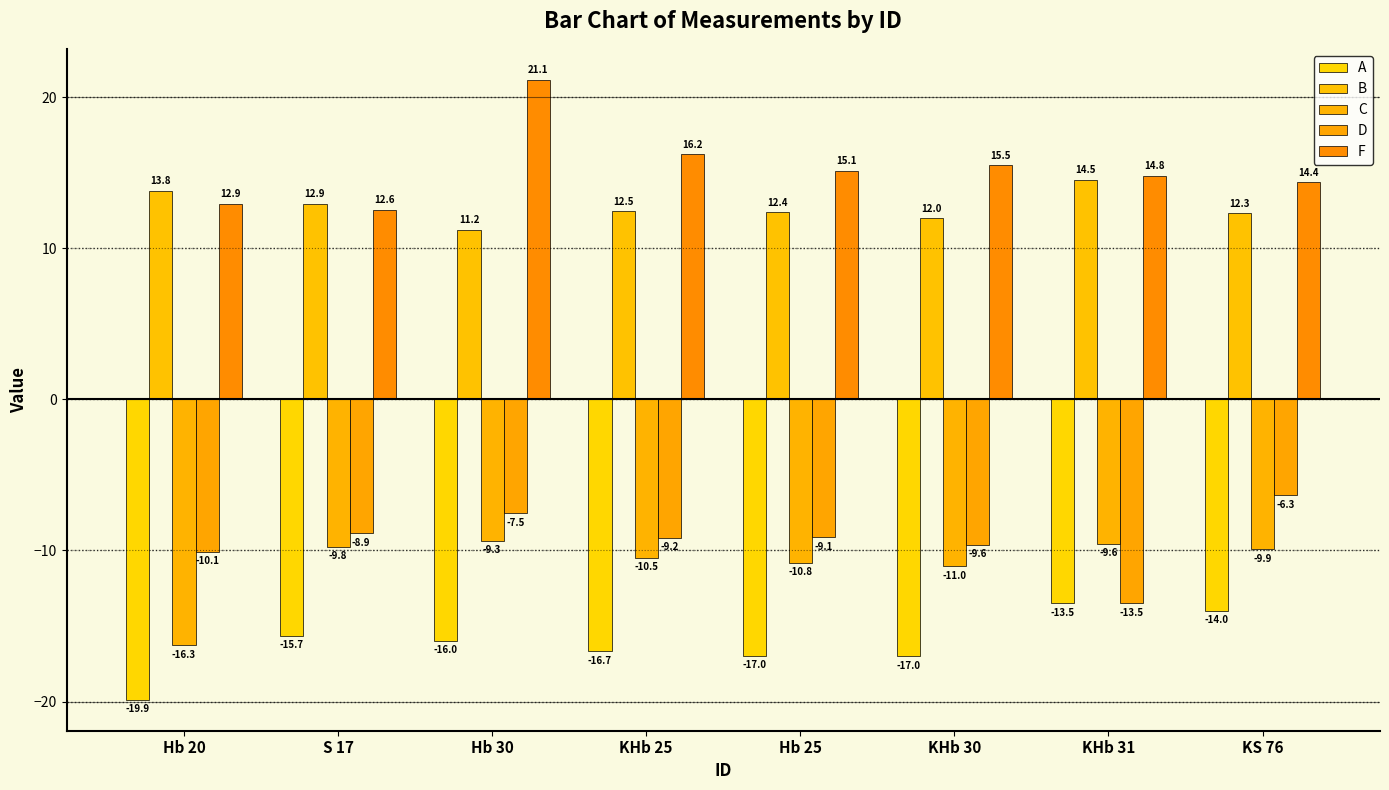

Which series has the largest range (max minus min)?

F